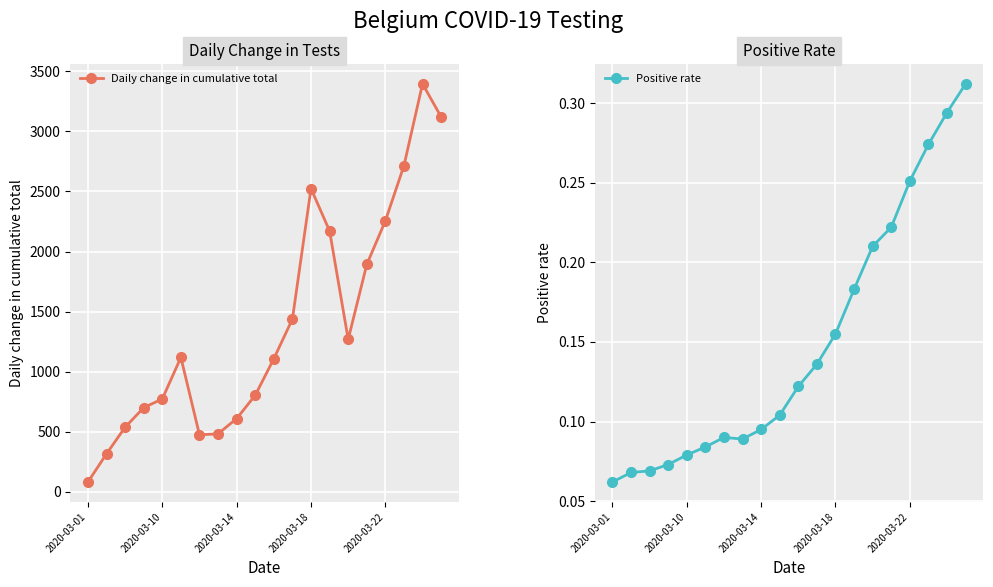

How many data points in Daily change in cumulative total are less than 1119?

10